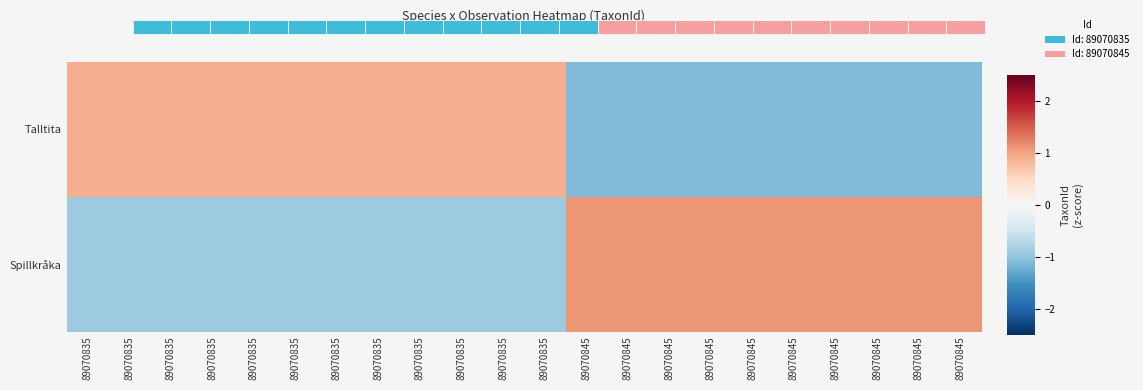

The value of Talltita at 89070845 is -0.7. True or false?

False